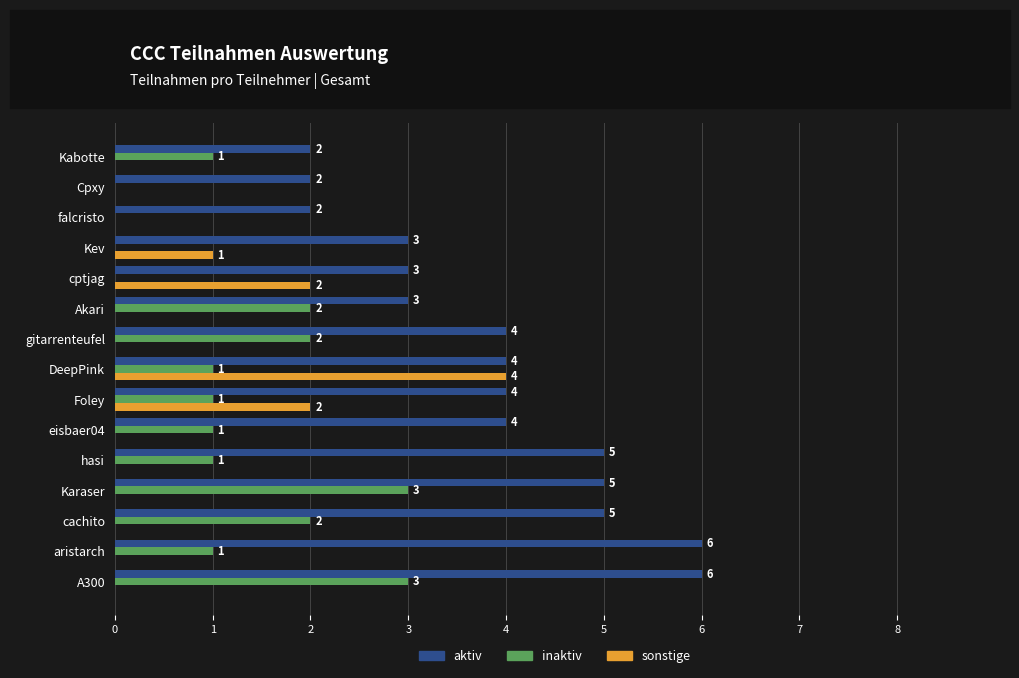

What is the total value across all series at Karaser?

8